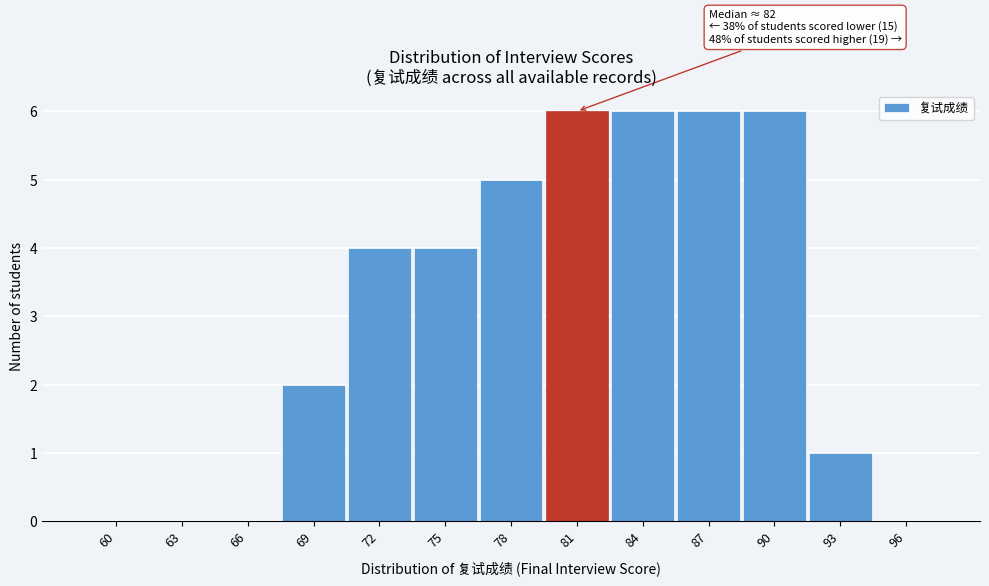

Reading right to left, what are all the values shown in this chart?

96=0	93=1	90=6	87=6	84=6	81=6	78=5	75=4	72=4	69=2	66=0	63=0	60=0